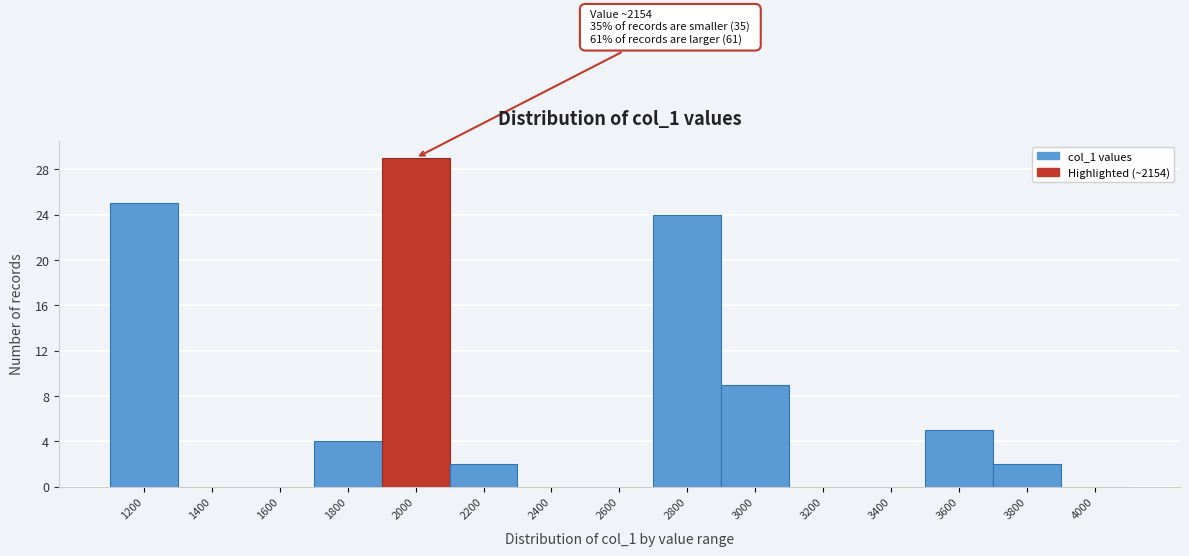

Reading right to left, transcribe all the data shown in this chart.

4000=0	3800=2	3600=5	3400=0	3200=0	3000=9	2800=24	2600=0	2400=0	2200=2	2000=29	1800=4	1600=0	1400=0	1200=25